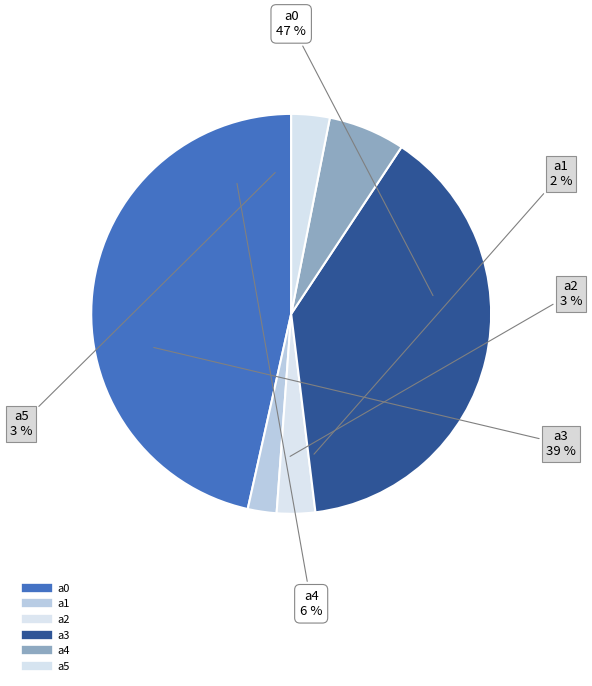

Which category has the biggest portion of the pie?

a0